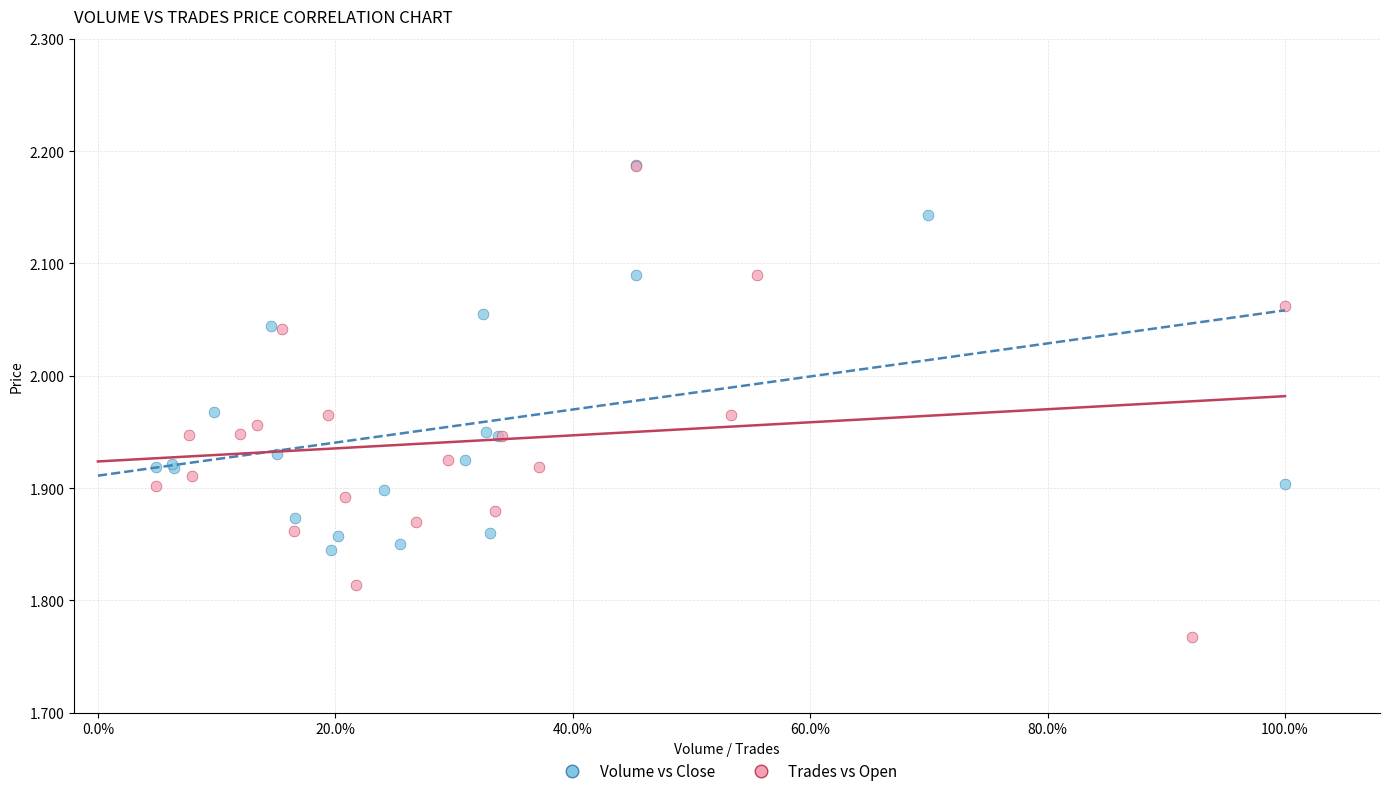

Which series has the widest spread of Y values?

Trades vs Open